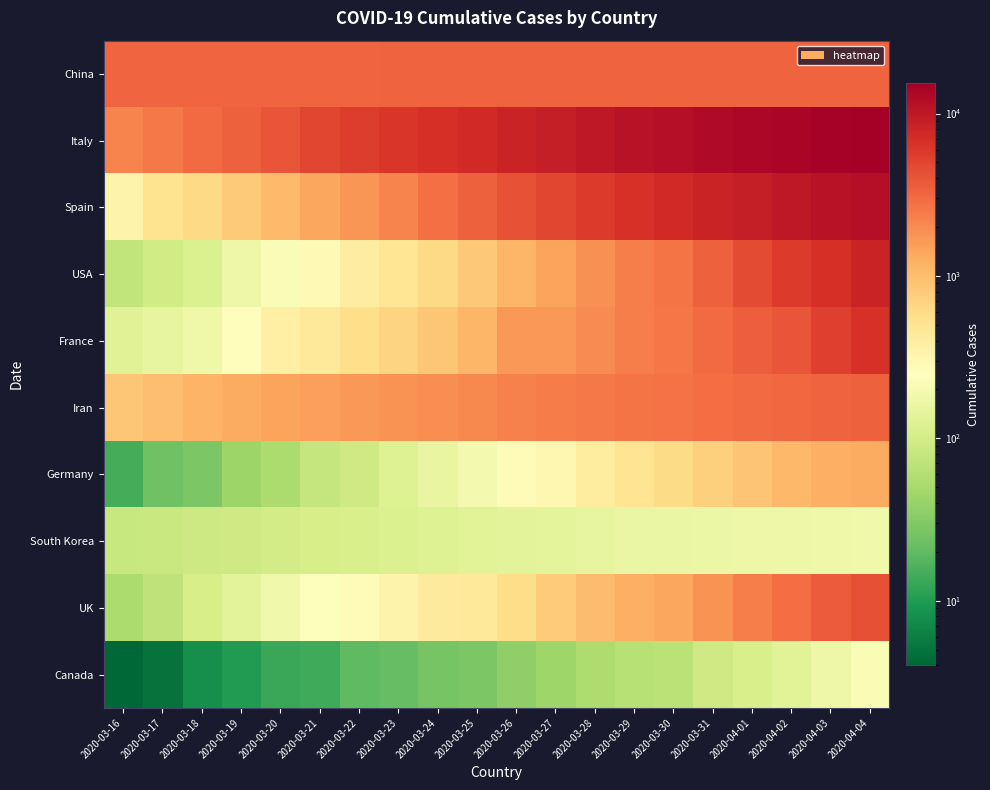

Which series has the largest total across all categories?

Italy